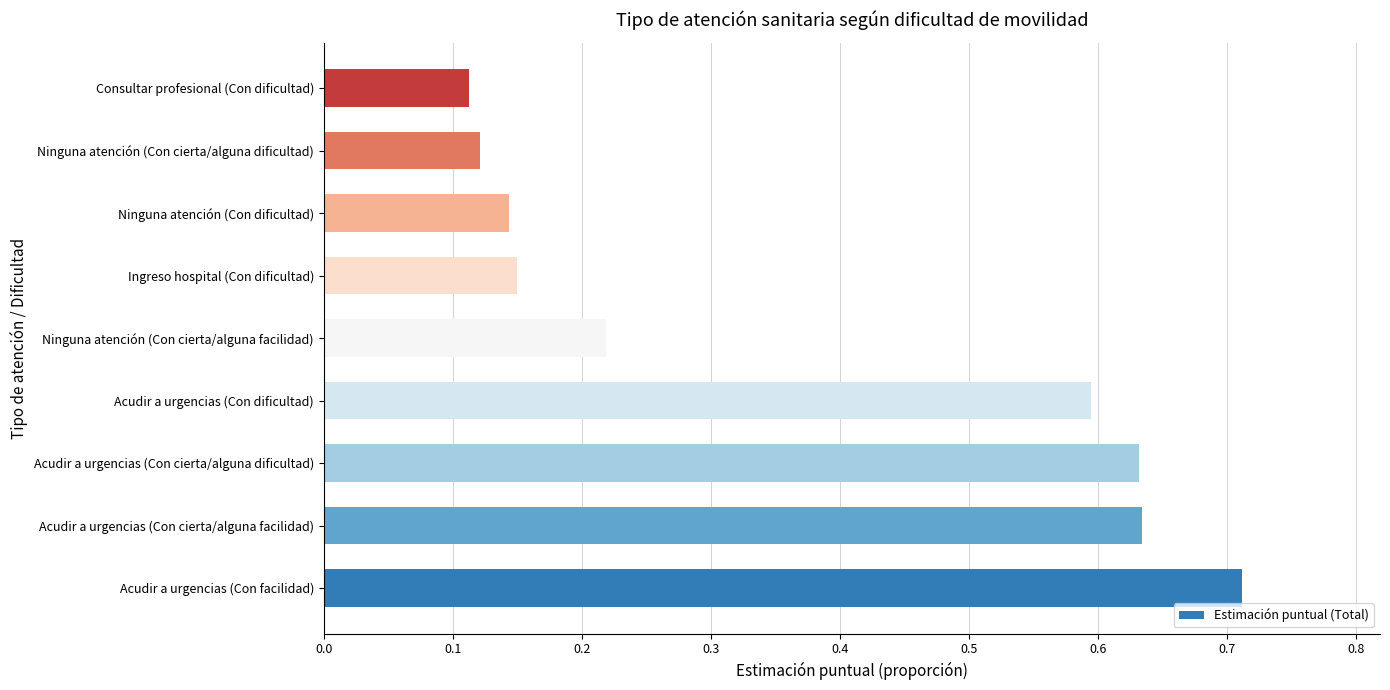

At which category does the chart reach its minimum across all series?

Consultar profesional (Con dificultad)